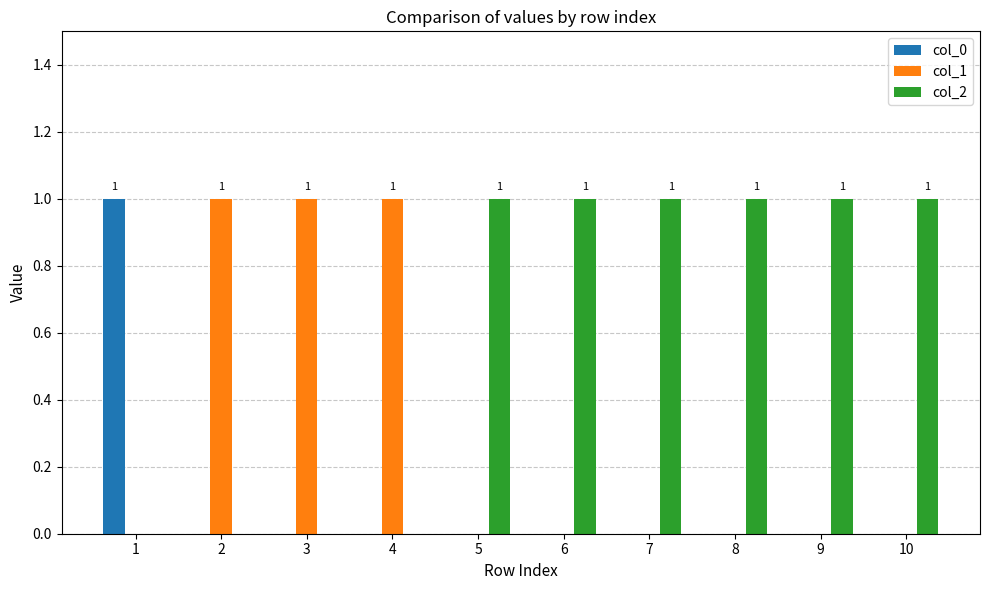

The col_0 series shows 0 at 3. True or false?

True